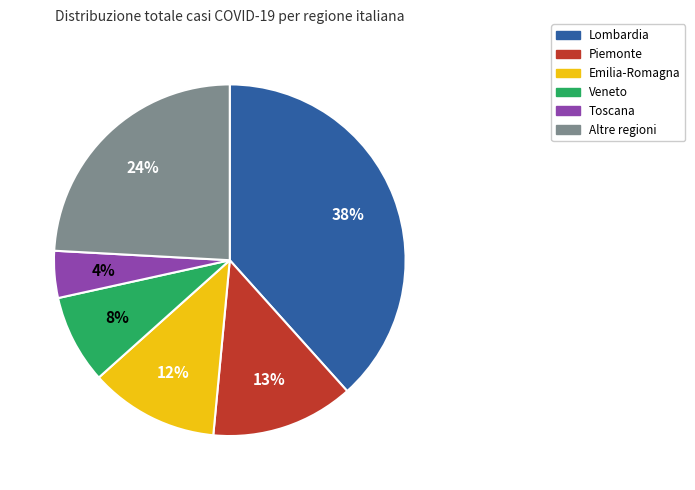

To the nearest percent, what is the average slice percentage?

17%